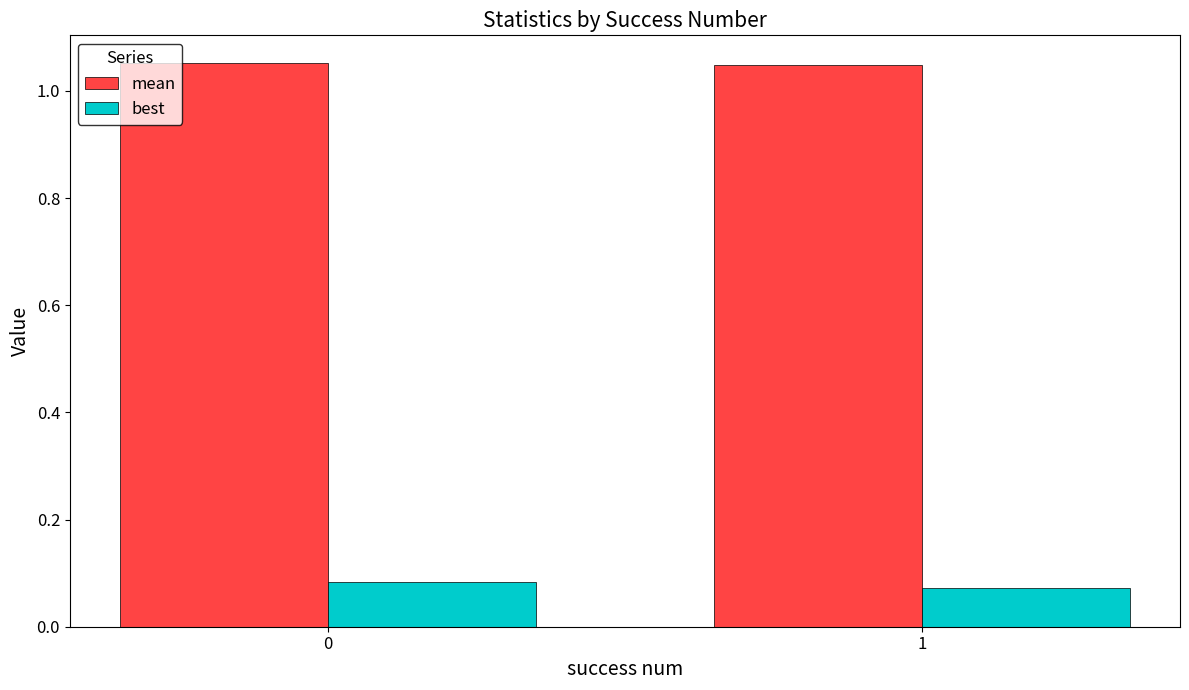

What is the sum of all mean values?

2.1